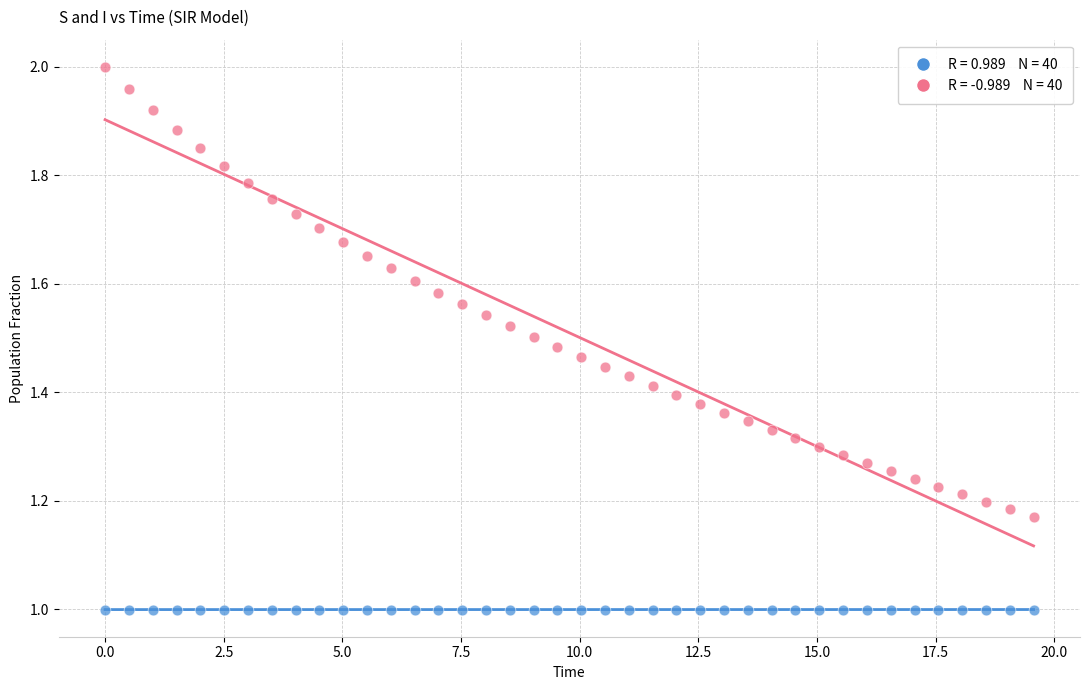

Across all data points, what is the range of X values (max minus min)?

19.6